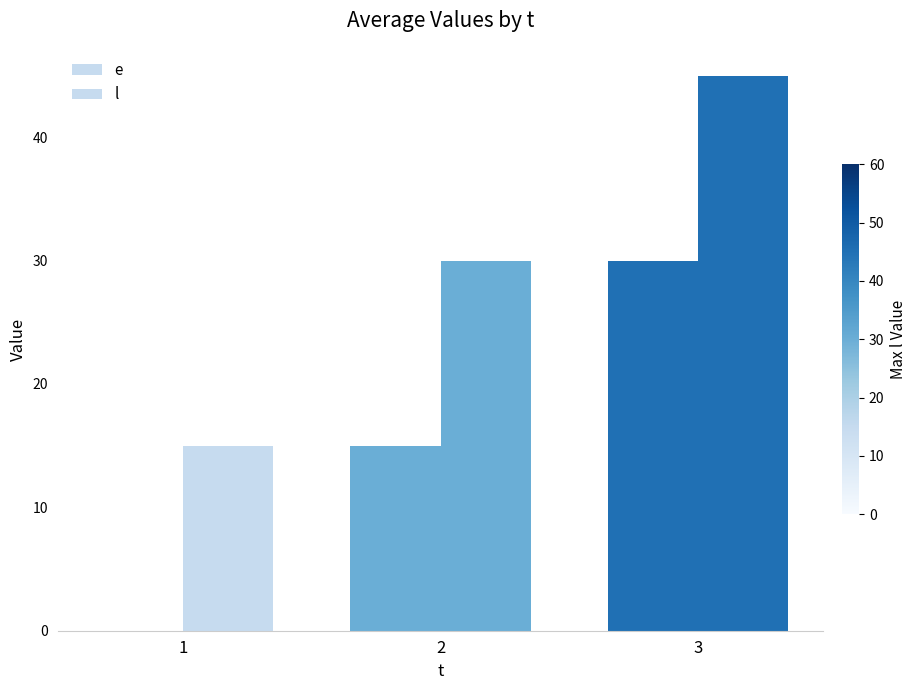

How many data points does each series have?

3